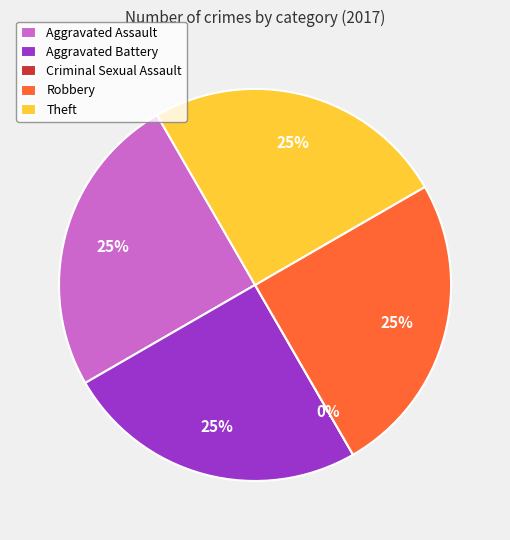

To the nearest percent, what is the difference between the largest and smallest slice percentages?

25%